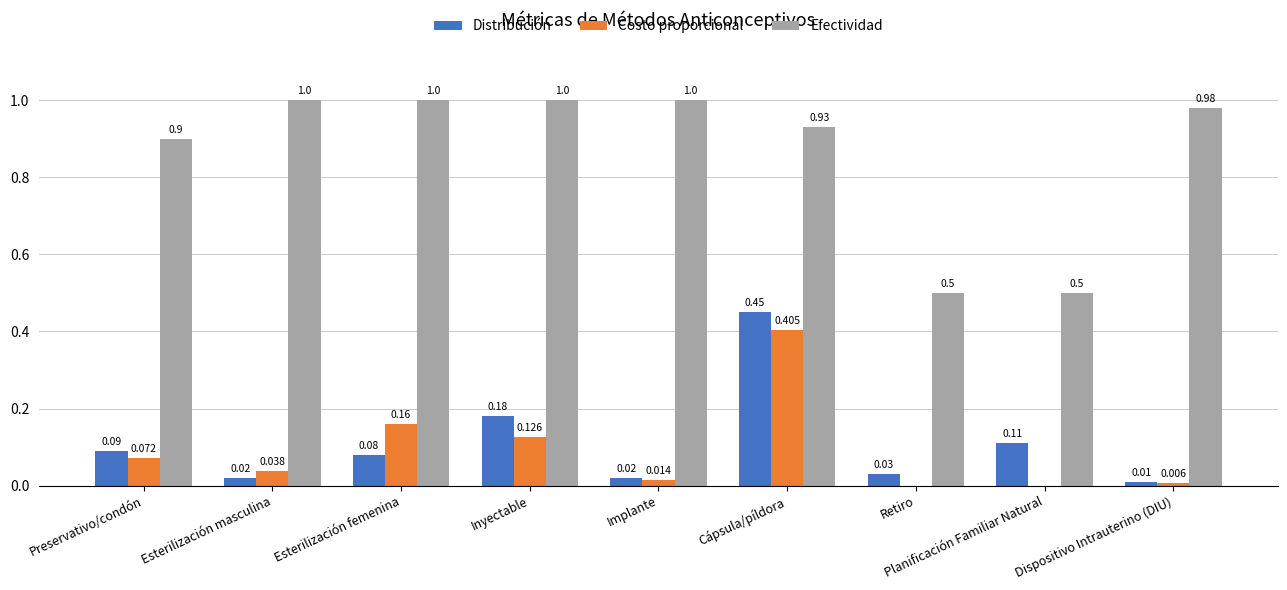

What are all the series names shown in the legend?

Distribución, Costo proporcional, Efectividad